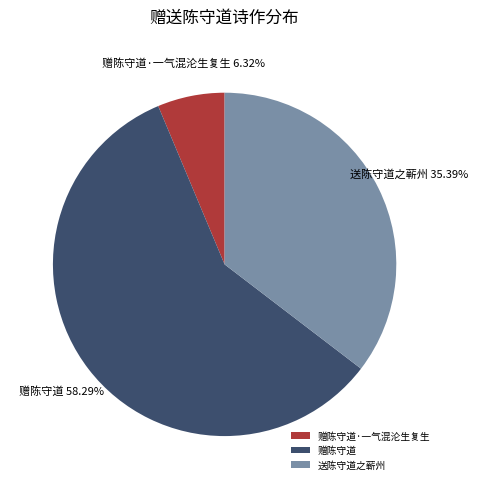

What is the ratio of the value at 送陈守道之蕲州 to the value at 赠陈守道·一气混沦生复生?

5.6